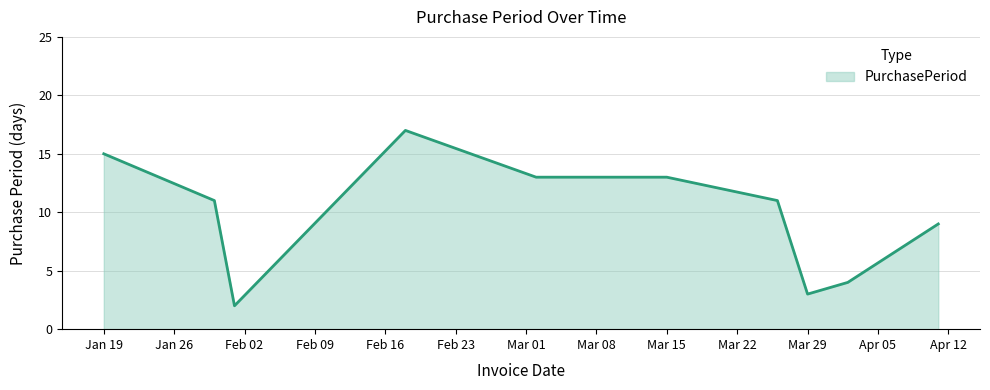

What is the greatest value displayed?

17